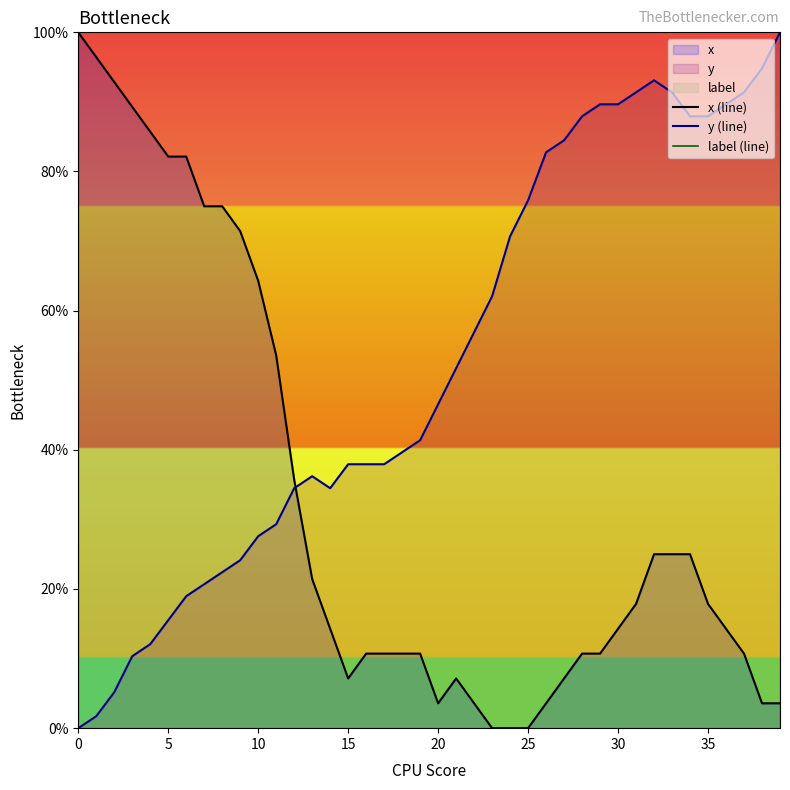

How many values in y (line) are above zero?

39